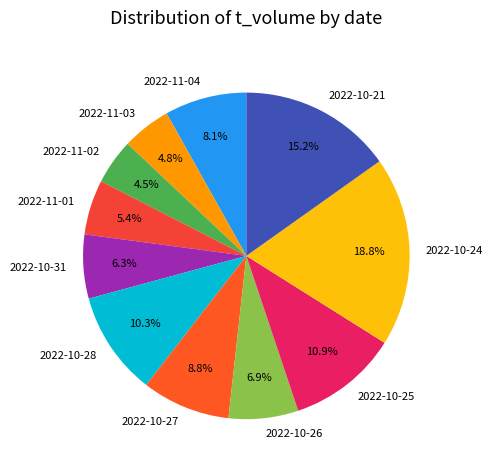

Is there any slice that represents more than half of the pie?

No